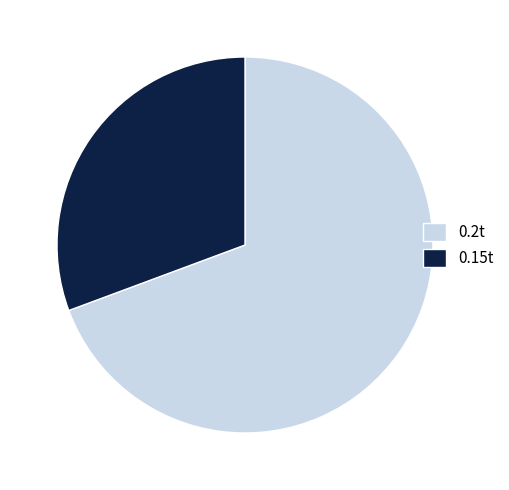

Does any single category account for the majority?

Yes